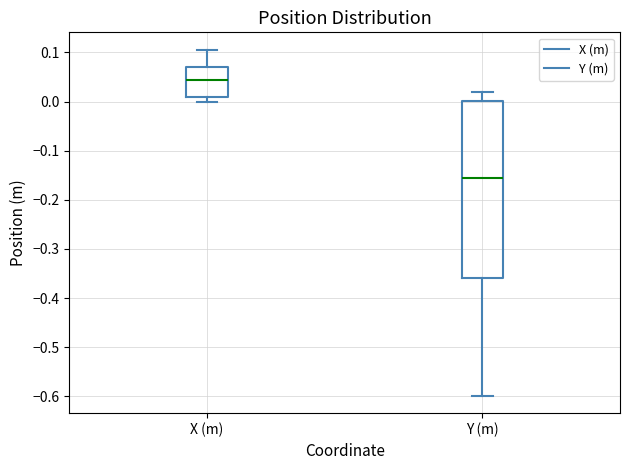

Reading left to right, read every box against the y-axis: the position of its median line, the range the box covers, and the ends of its whiskers. The values are not printed on the chart, so give them approximately, as read against the axis.

X (m): median 0.04, box 0.01 to 0.07, whiskers 0.00 to 0.11
Y (m): median -0.16, box -0.36 to 0.00, whiskers -0.60 to 0.02